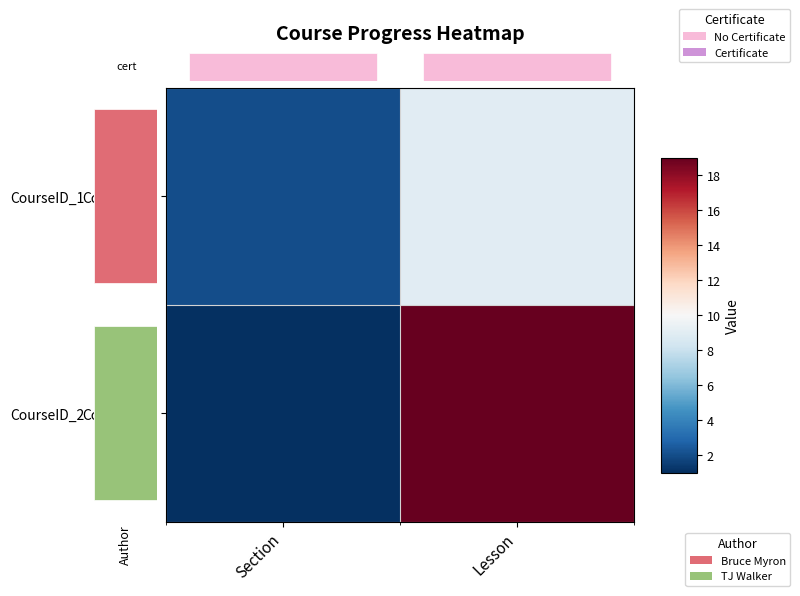

At Lesson, list the series in order from smallest to largest.

CourseID_1, CourseID_2